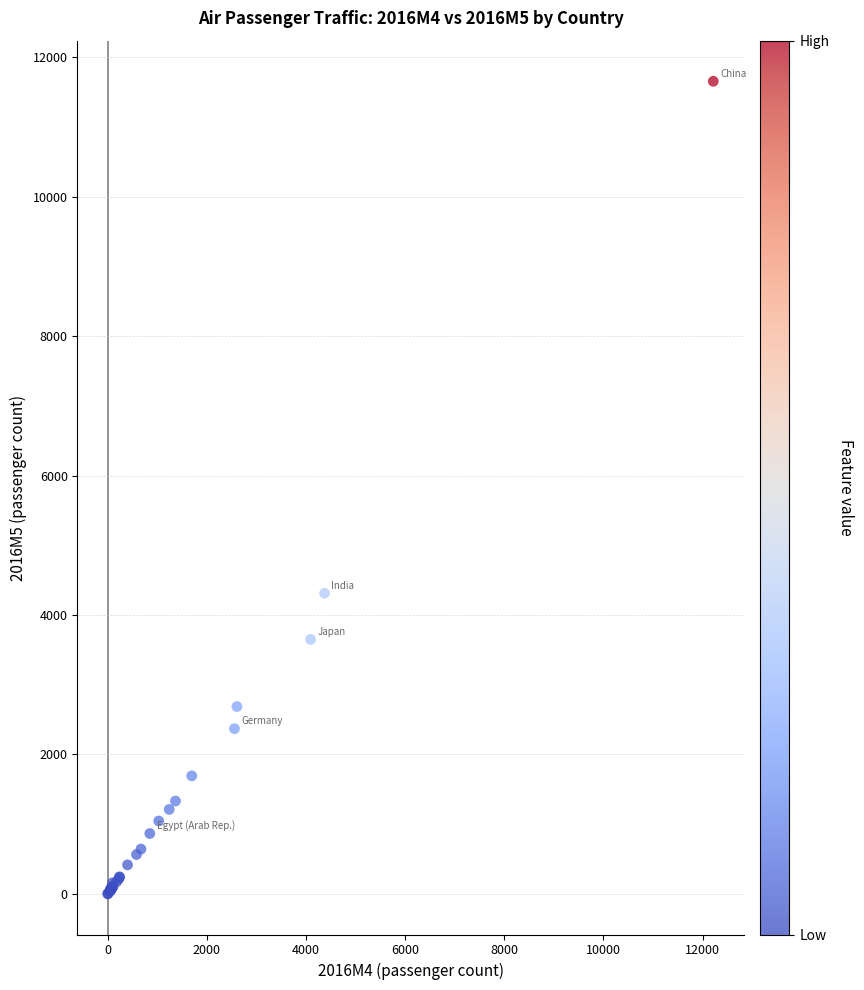

What Y value in the scatter plot is closest to 5828?

4313.0